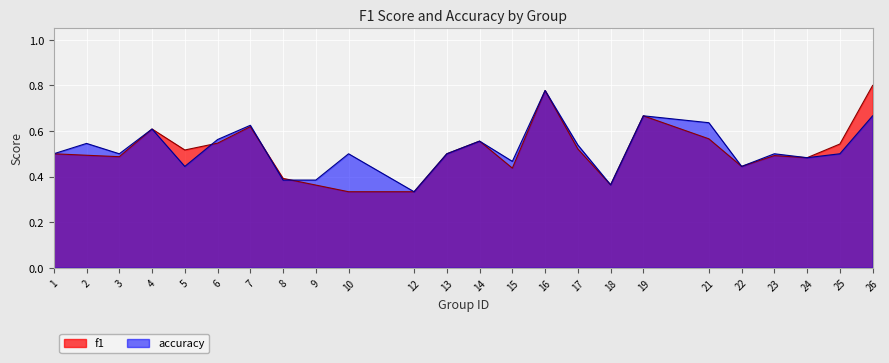

What is the total value across all series at 12?

0.7